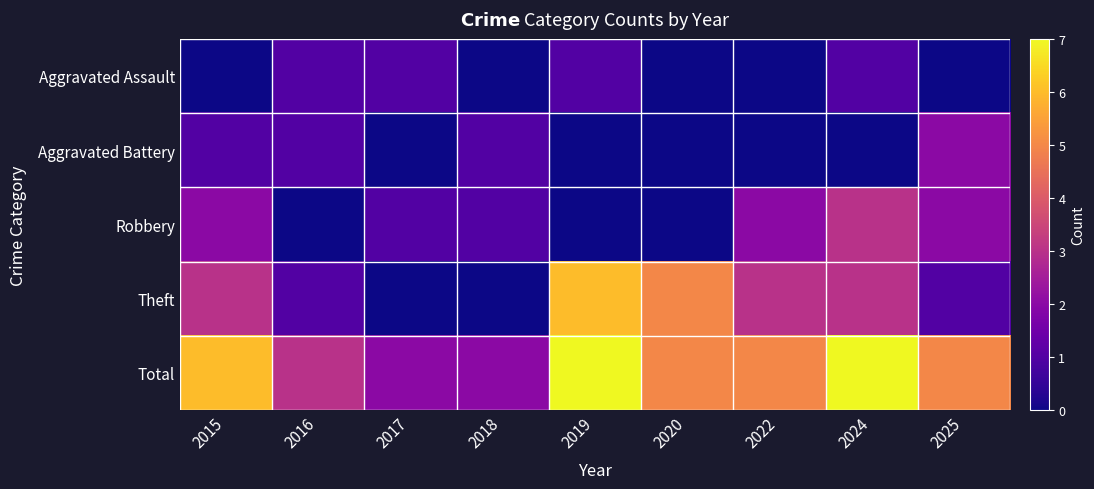

Which series has the largest total across all categories?

Total